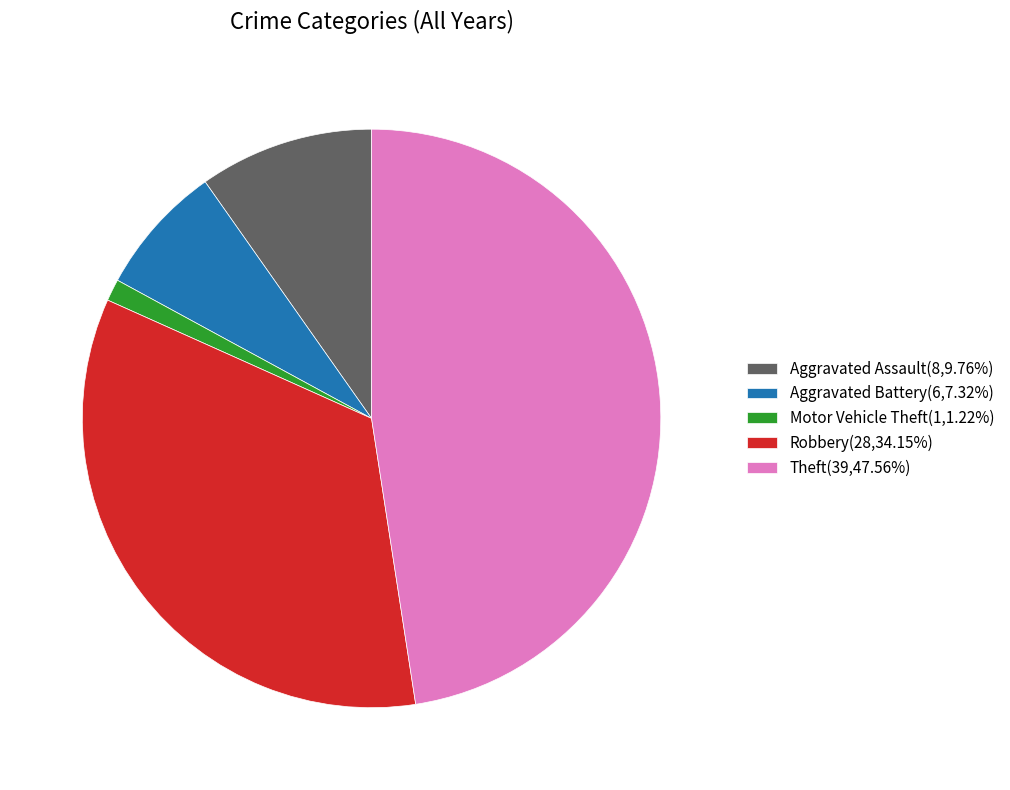

Is there any slice that represents more than half of the pie?

No